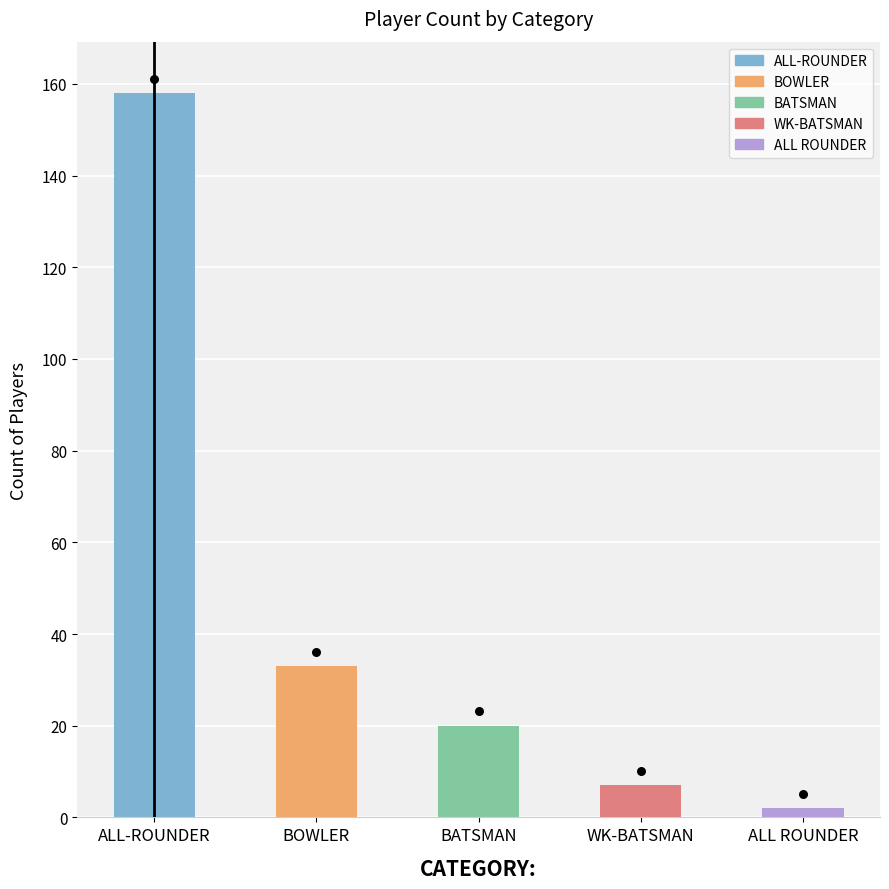

Between ALL ROUNDER and BOWLER, which is larger?

BOWLER